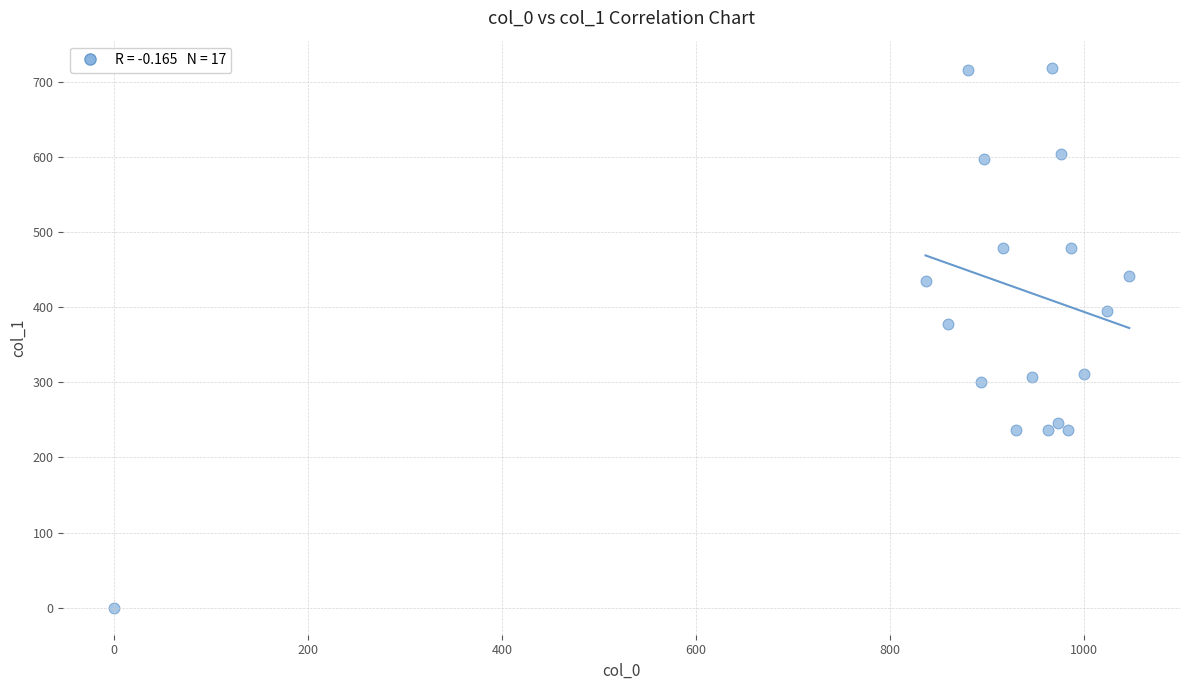

What is the range of X values (max minus min)?

1046.7